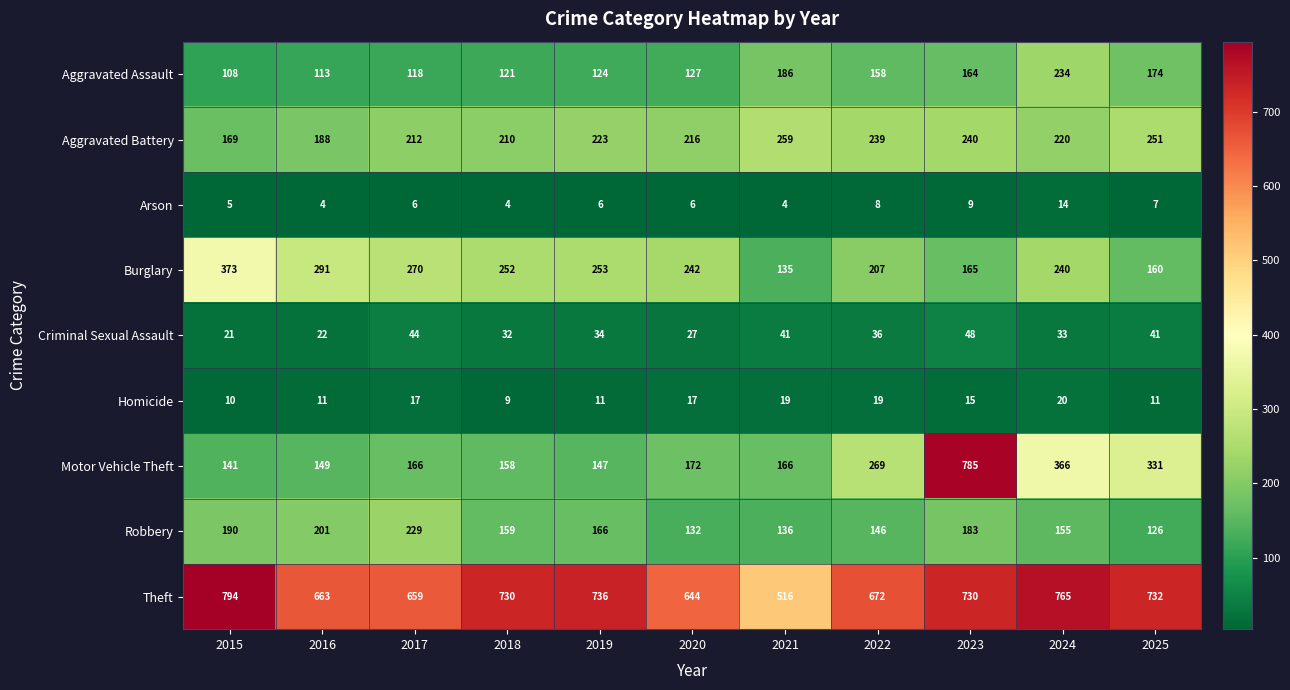

The Aggravated Battery series shows 79 at 2015. True or false?

False